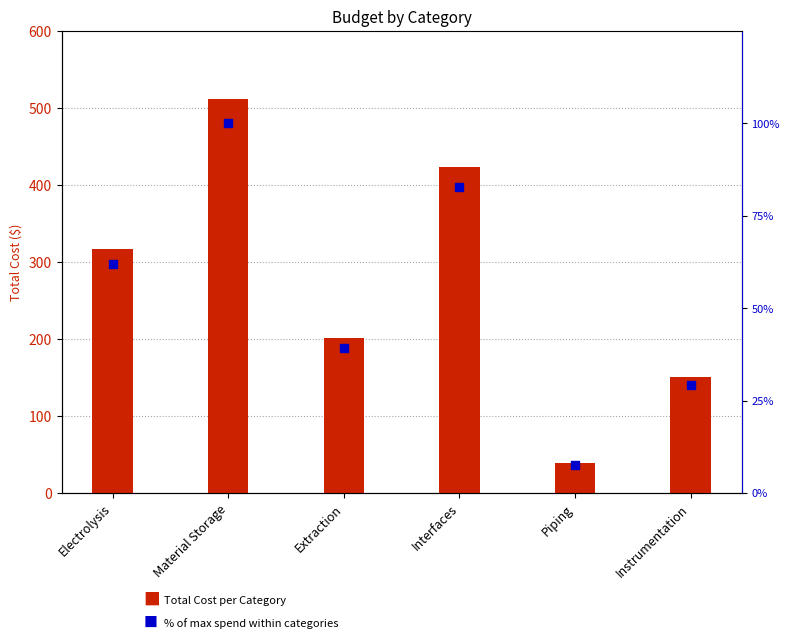

At how many categories does at least one series exceed 159?

4